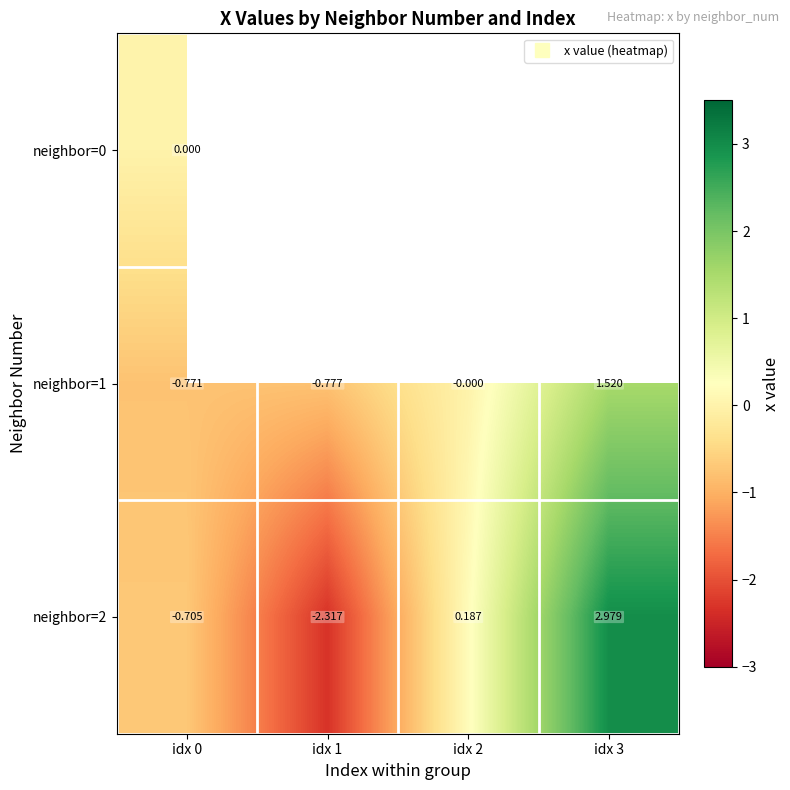

Which category has the highest value across all series?

idx 3